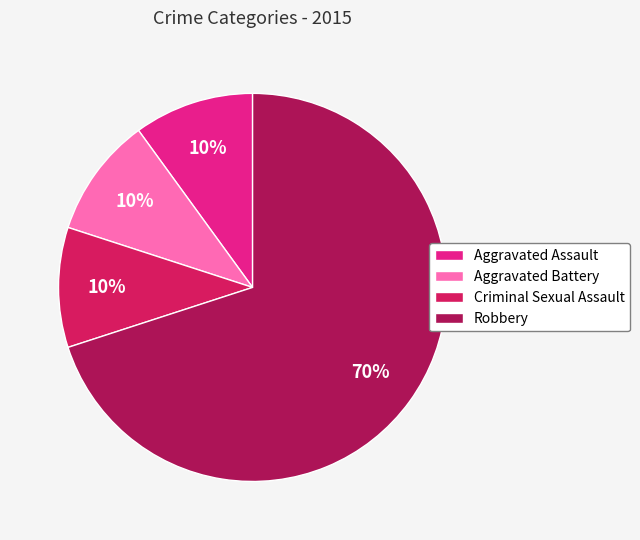

What percentage is the Aggravated Battery slice, to the nearest percent?

10%